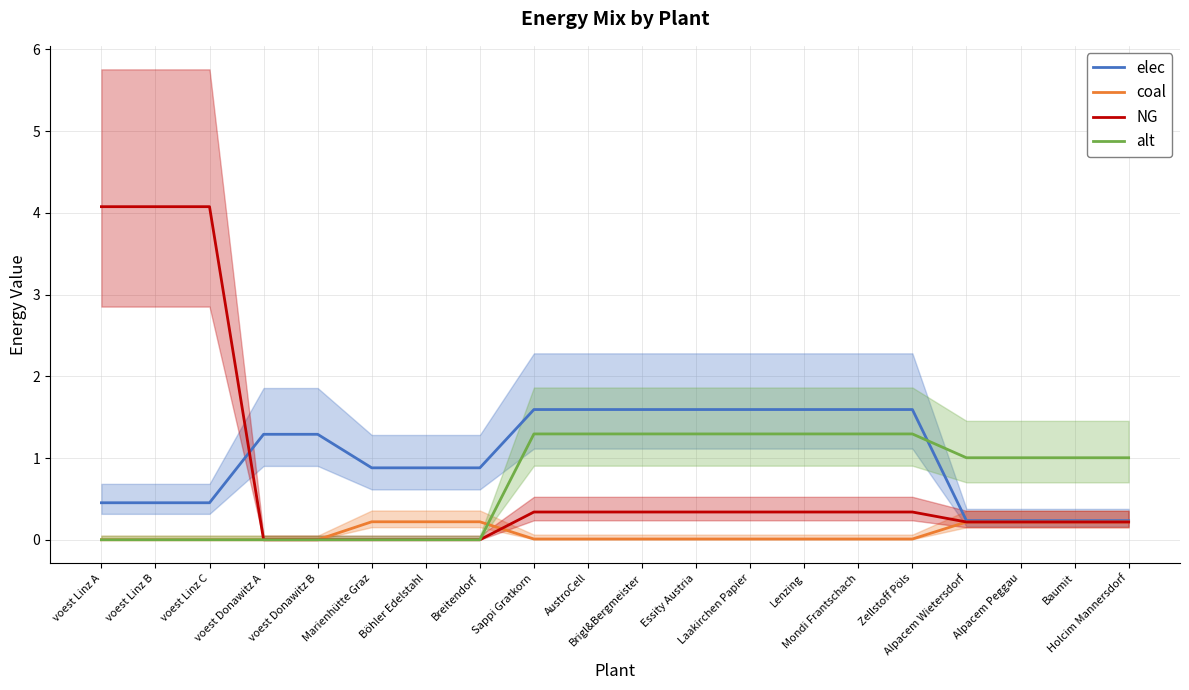

What is the label of the 8th point from the left?

Breitendorf